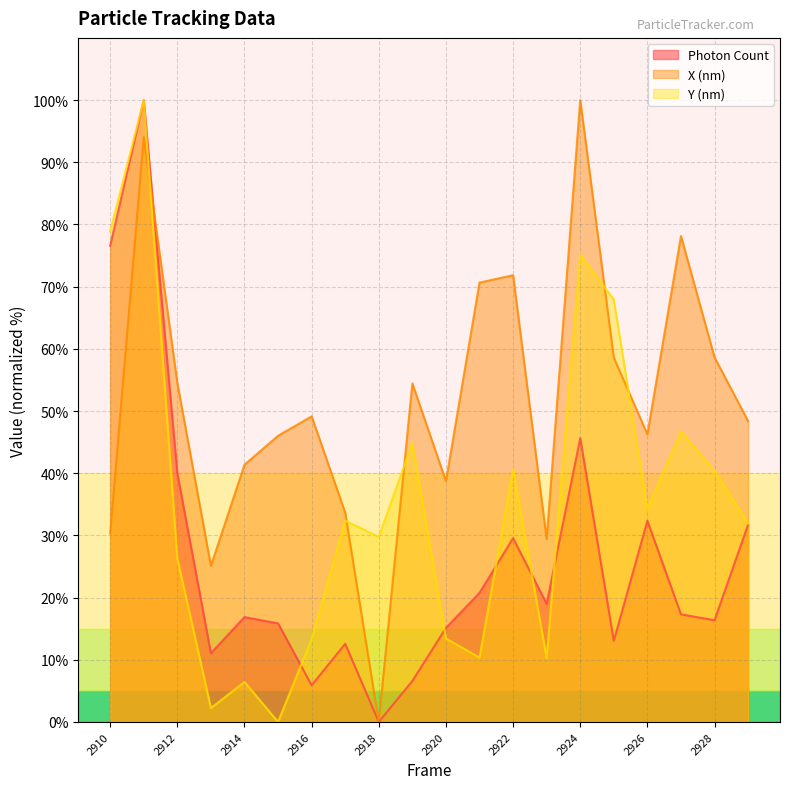

Which series changed the most between 2915 and 2929?

Y (nm)